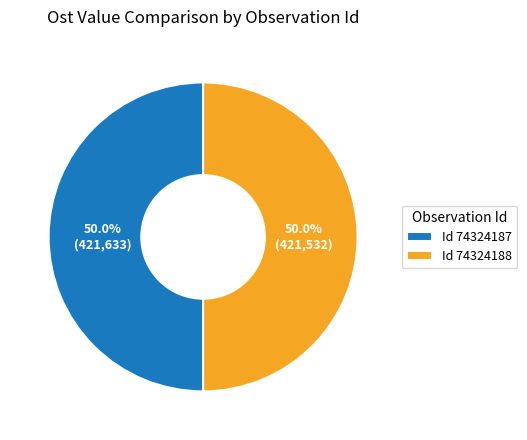

What percentage is NOT represented by Id 74324187?

50.0%